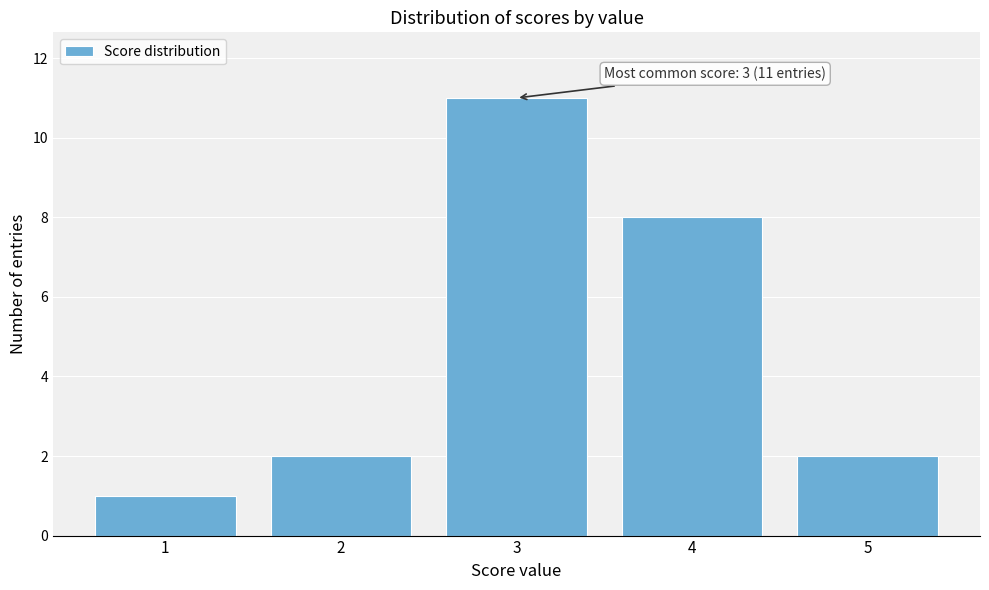

Which range on the x-axis has the tallest bar?

2.5 to 3.5